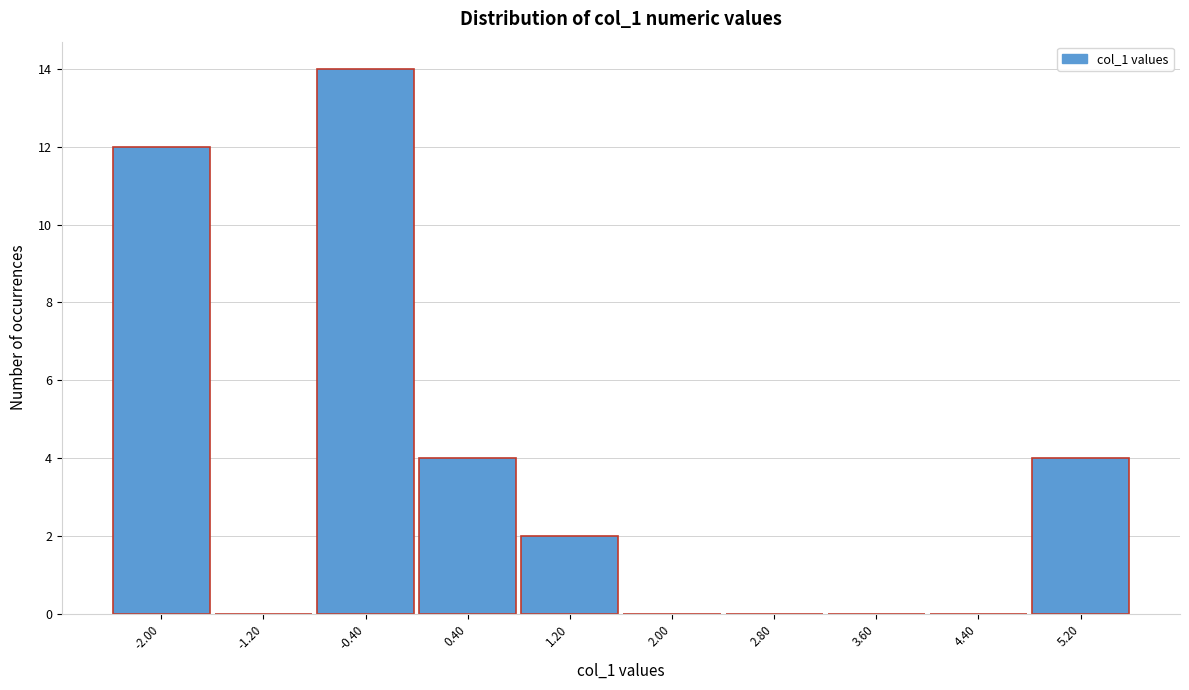

Reading left to right, extract all data points from this chart.

-2.00=12	-1.20=0	-0.40=14	0.40=4	1.20=2	2.00=0	2.80=0	3.60=0	4.40=0	5.20=4